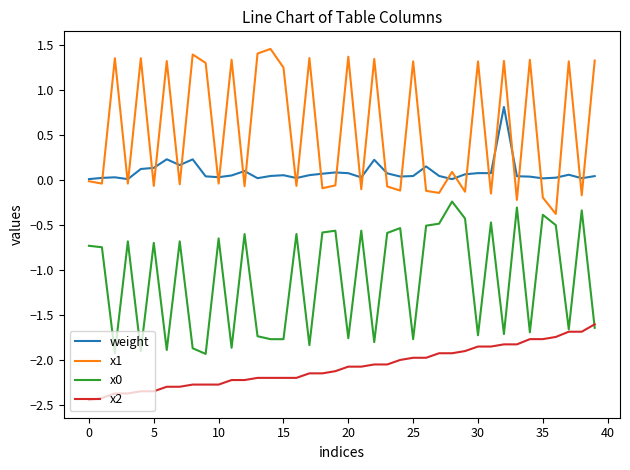

What is the minimum value shown in the chart?

-2.4